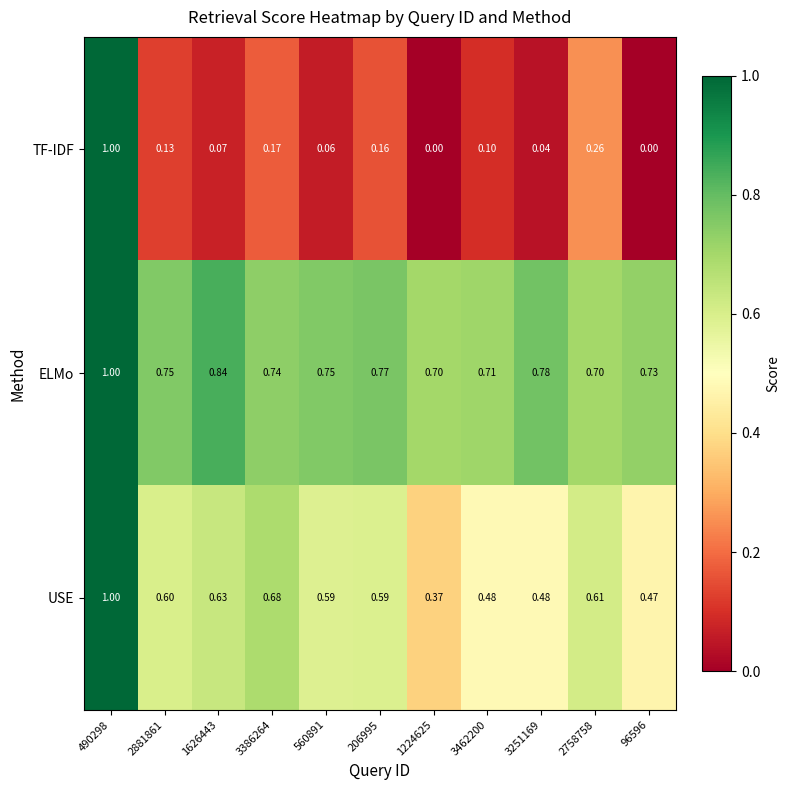

Rank the series at 96596 from lowest to highest value.

TF-IDF, USE, ELMo